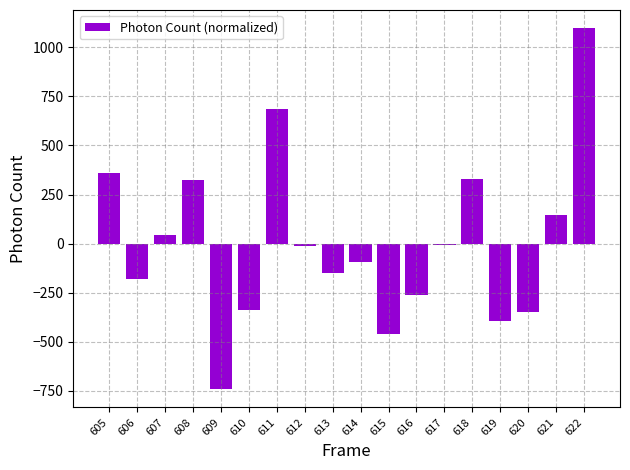

Which label corresponds to the largest value in the chart?

622